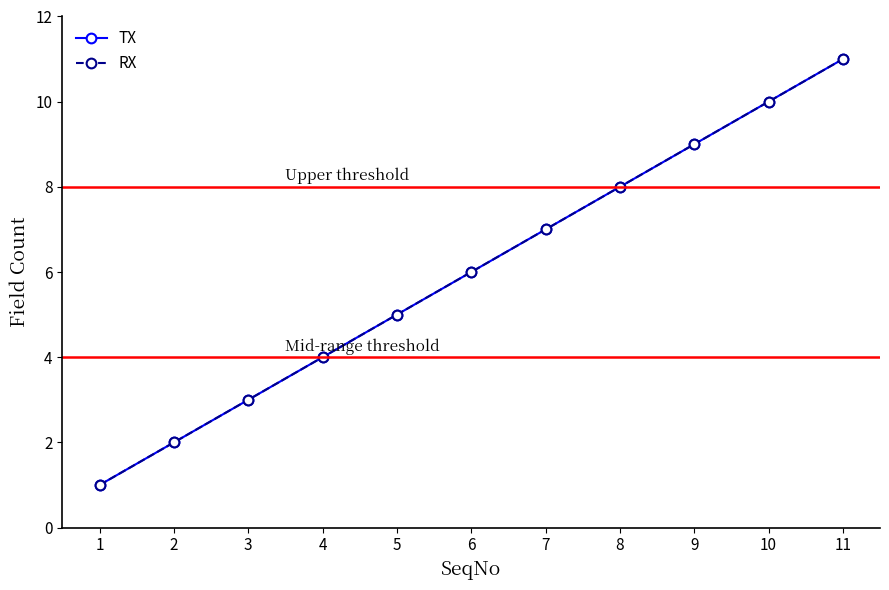

Does the chart have visible grid lines?

No